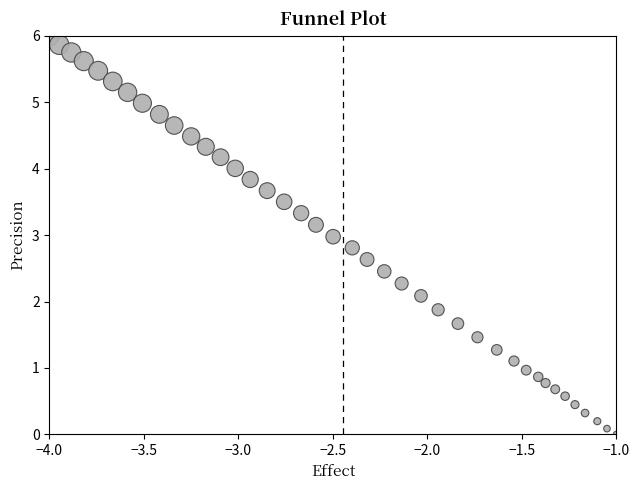

What is the range of Y values (max minus min)?

6.0